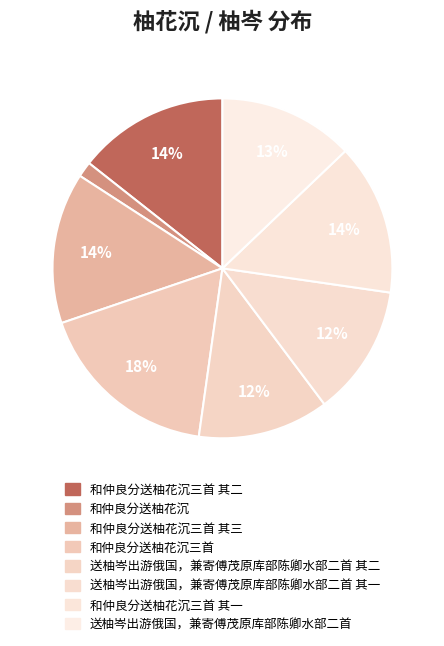

Is there a majority slice in this chart?

No